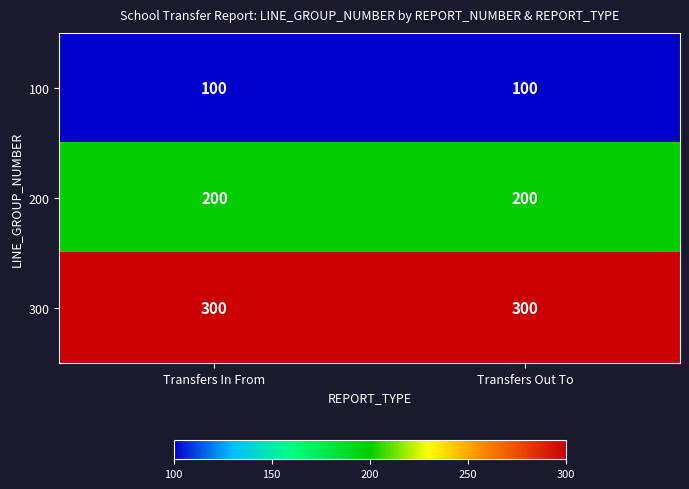

Count the number of data series in this chart.

3